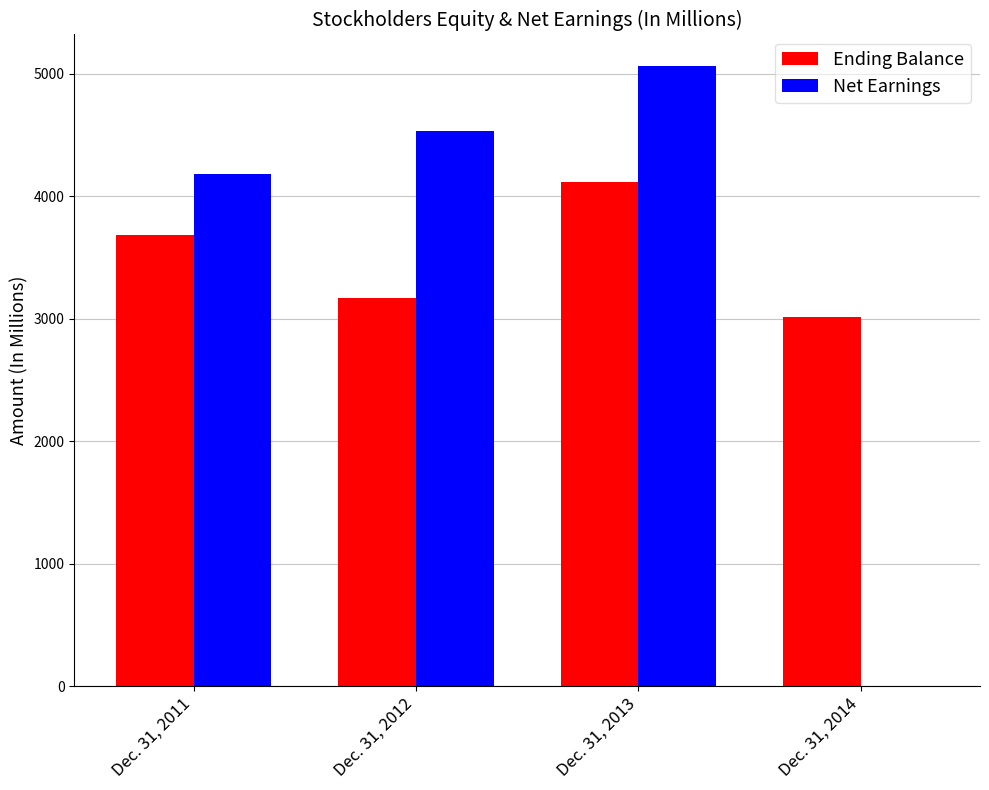

Reading left to right, what are all the values shown in this chart?

Ending Balance: 3683	3170	4118	3010
Net Earnings: 4180	4532	5067	0